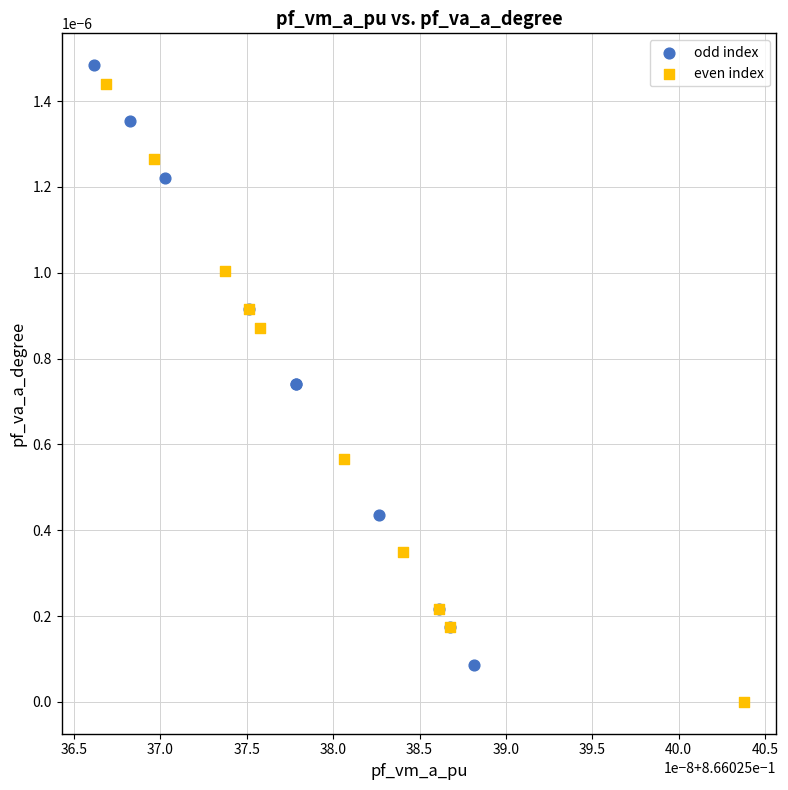

What are all the series names shown in the legend?

odd index, even index